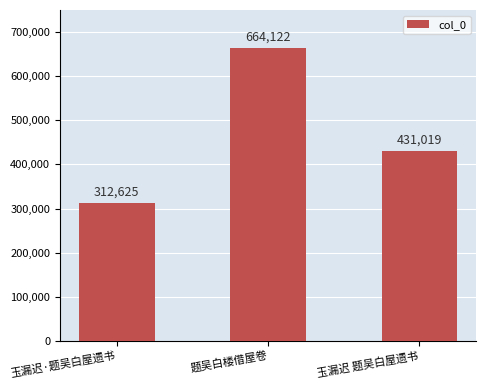

How many series are shown in this chart?

1